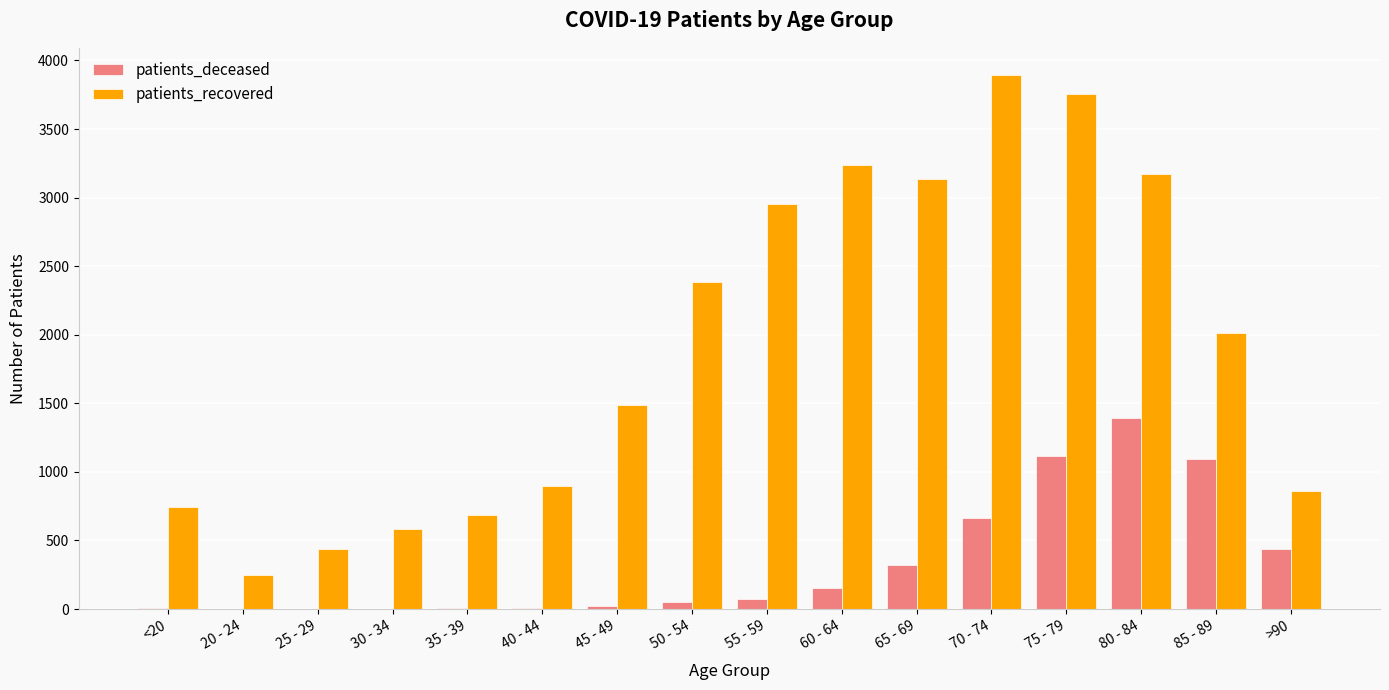

How many groups of bars are there?

16